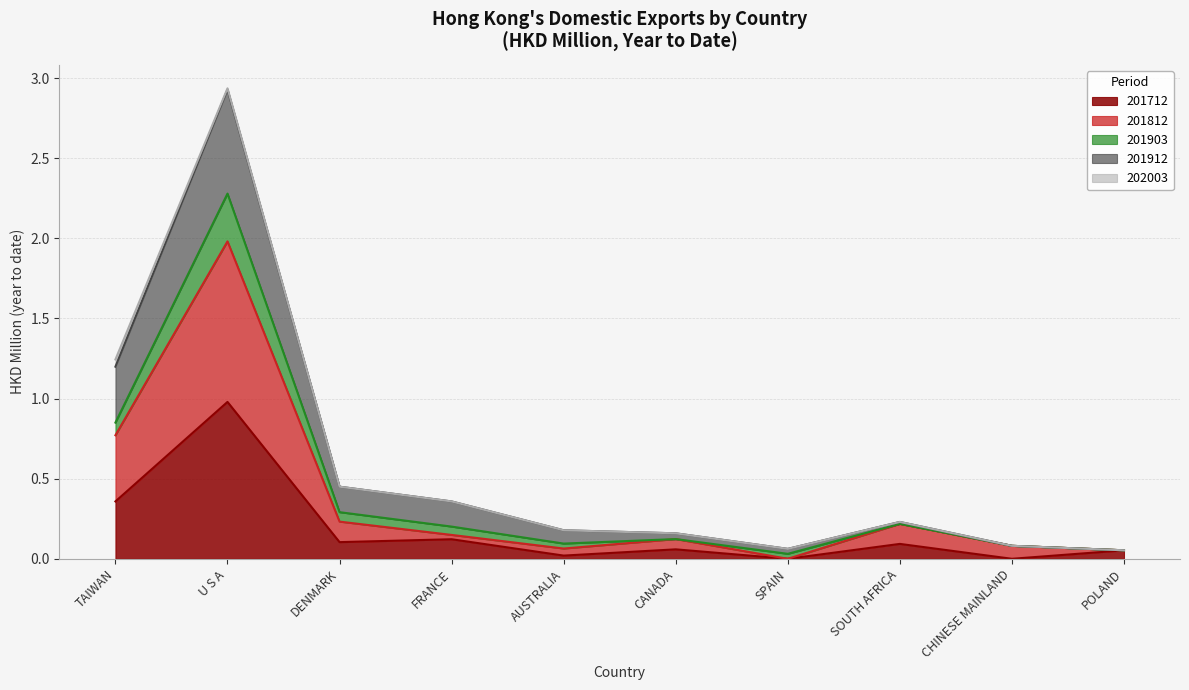

True or false: 201712 and 201812 cross at least once.

False